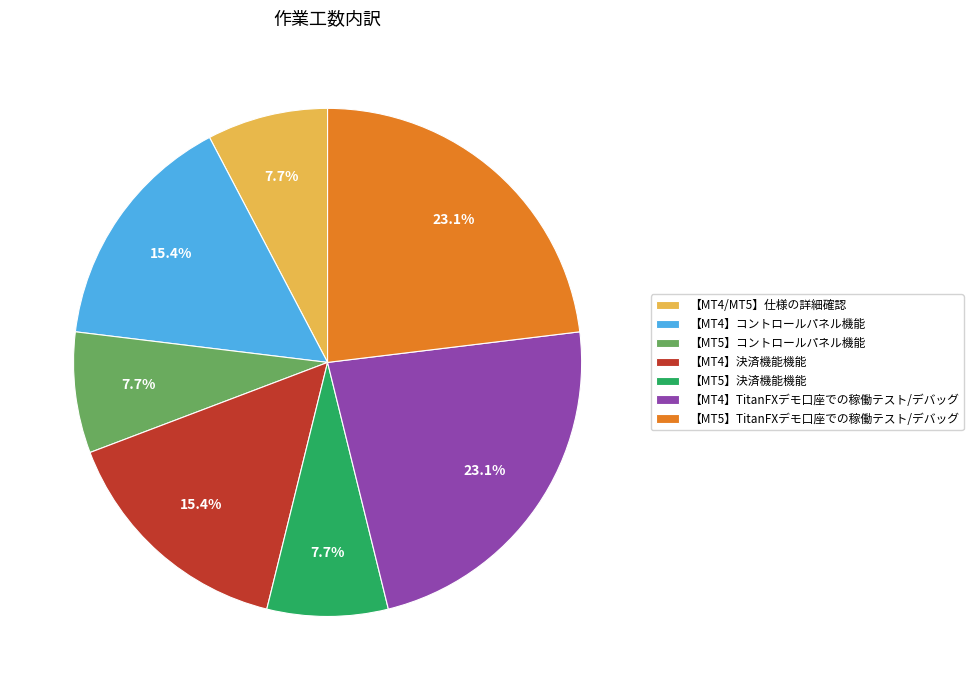

How much of the chart is everything except 【MT5】コントロールパネル機能?

92.3%